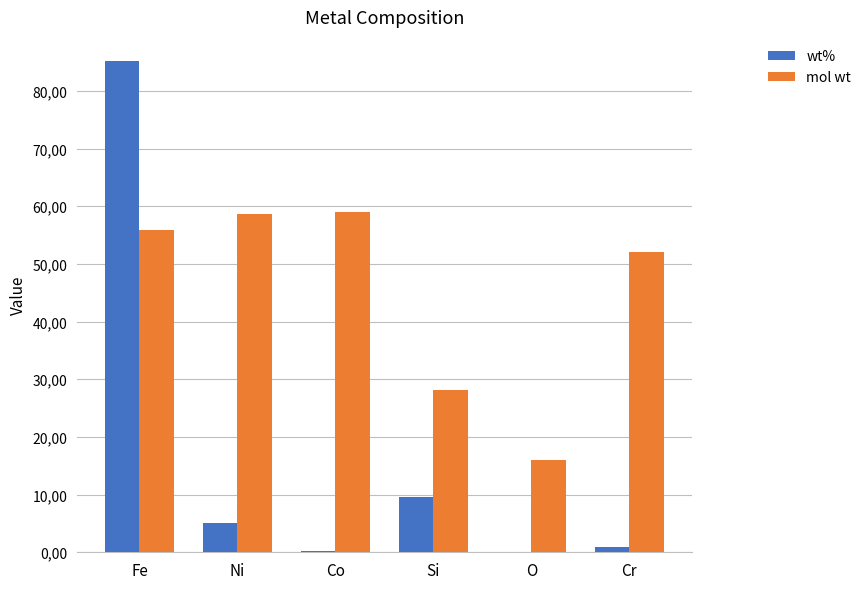

Does the chart contain stacked bars?

No